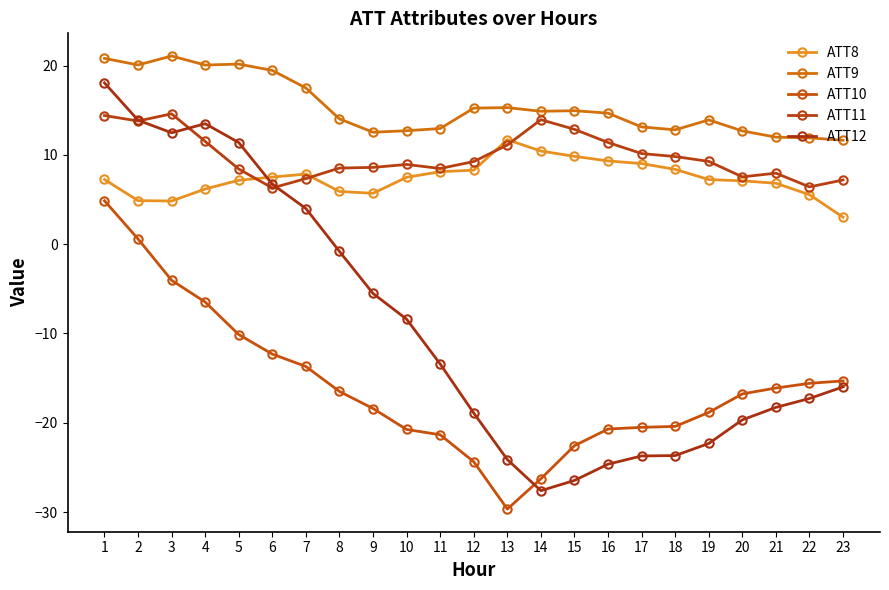

How many values in ATT10 are above zero?

2